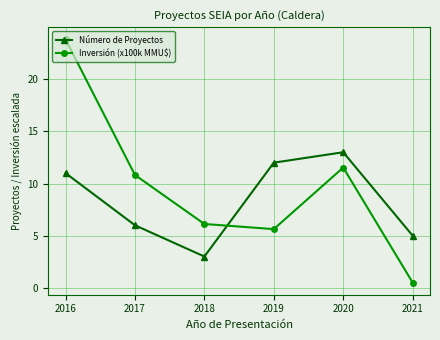

What is the difference between the Número de Proyectos values at 2016 and 2021?

6.0